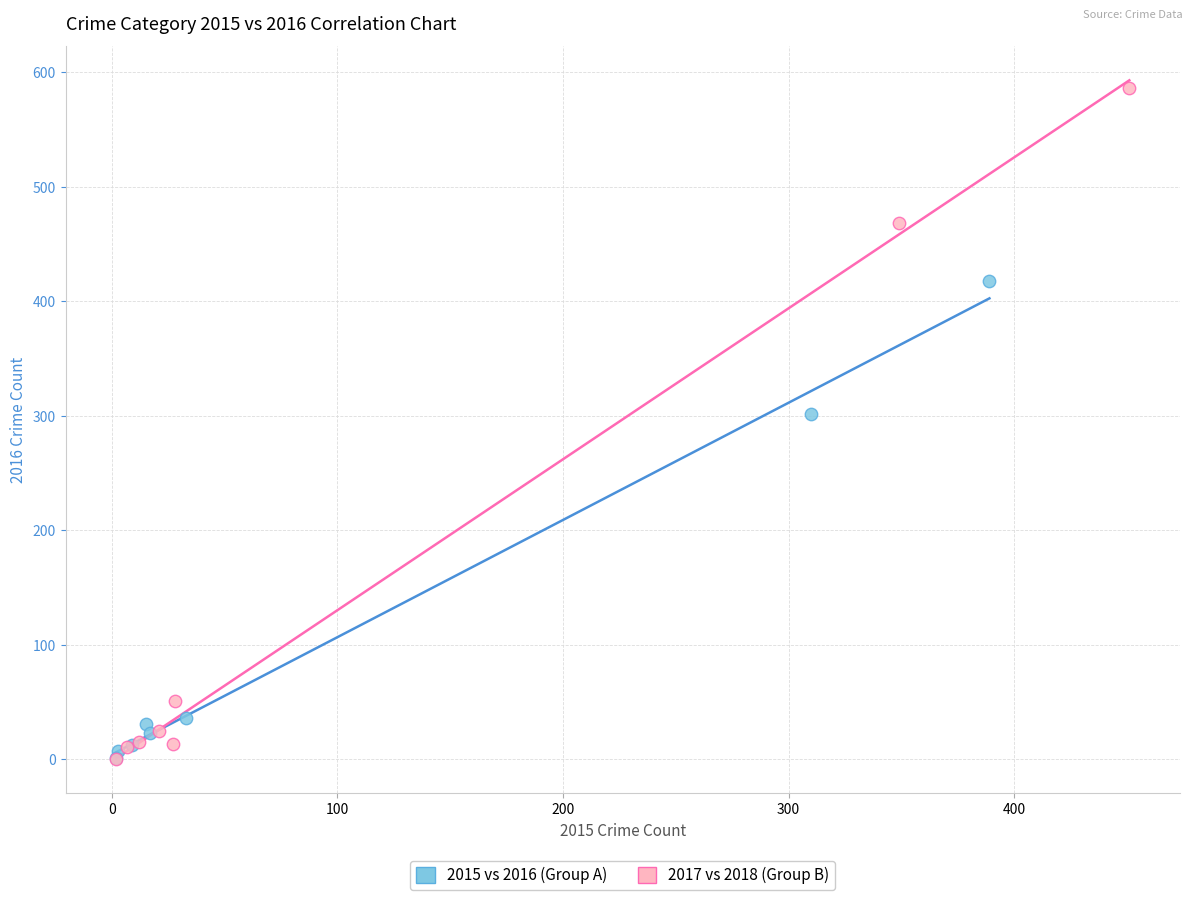

What are all the series names shown in the legend?

2015 vs 2016 (Group A), 2017 vs 2018 (Group B)